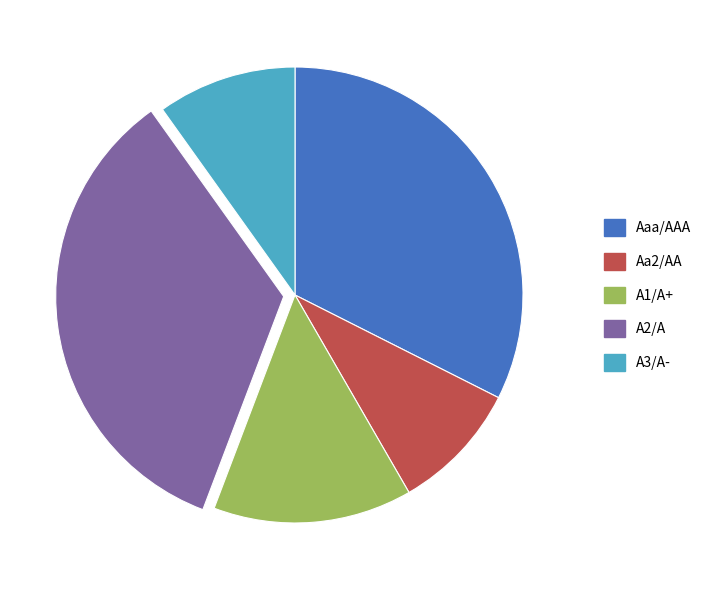

Does A2/A represent more than half of the total?

No